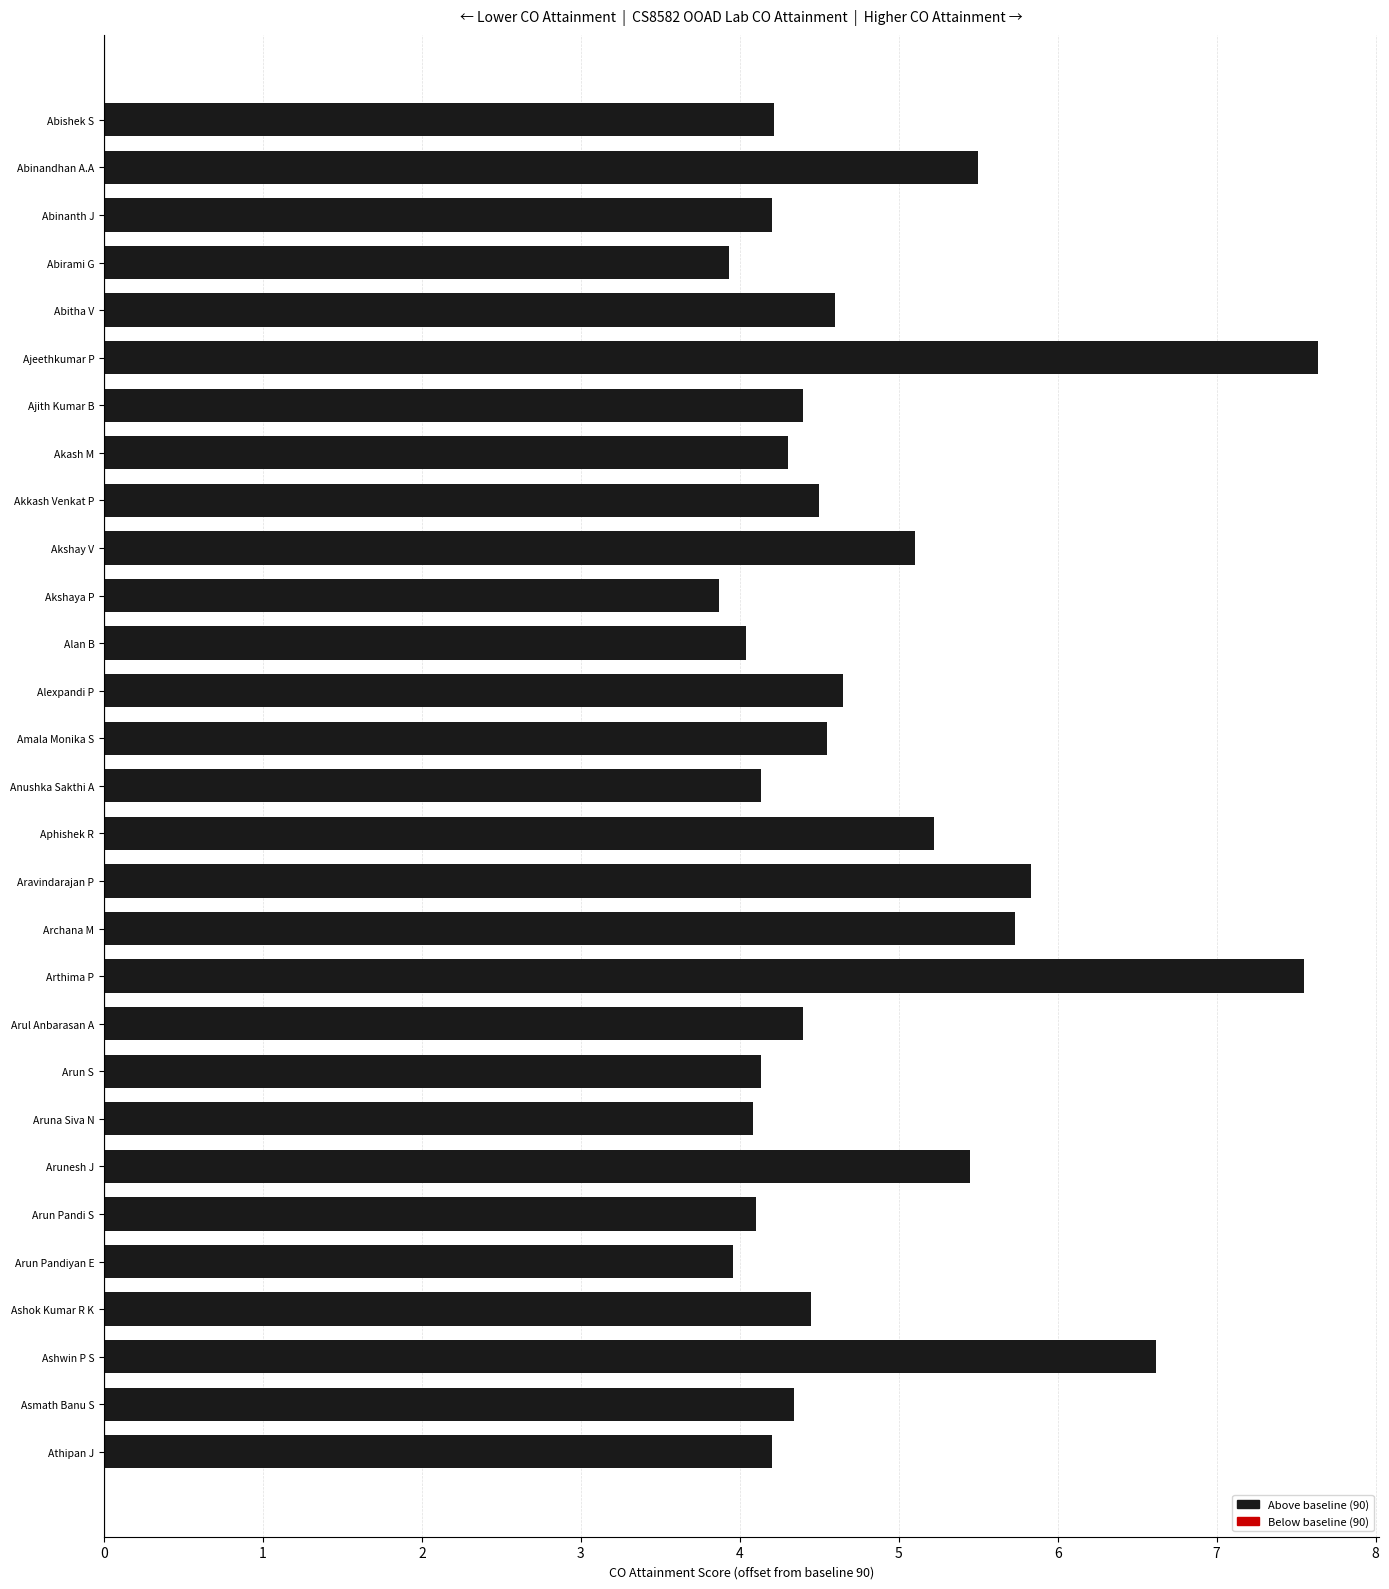

What is the ratio of the value at Amala Monika S to the value at Akshay V?

0.9